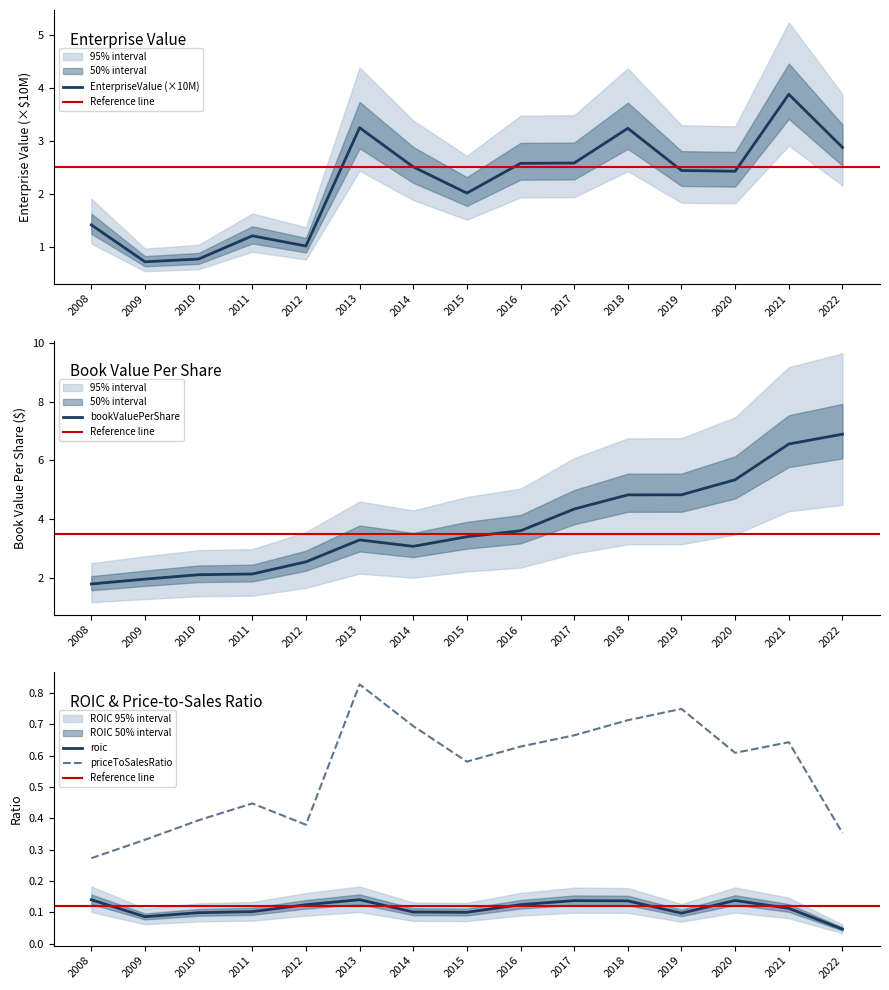

At 2012, list the series in order from largest to smallest.

bookValuePerShare, EnterpriseValue, priceToSalesRatio, roic